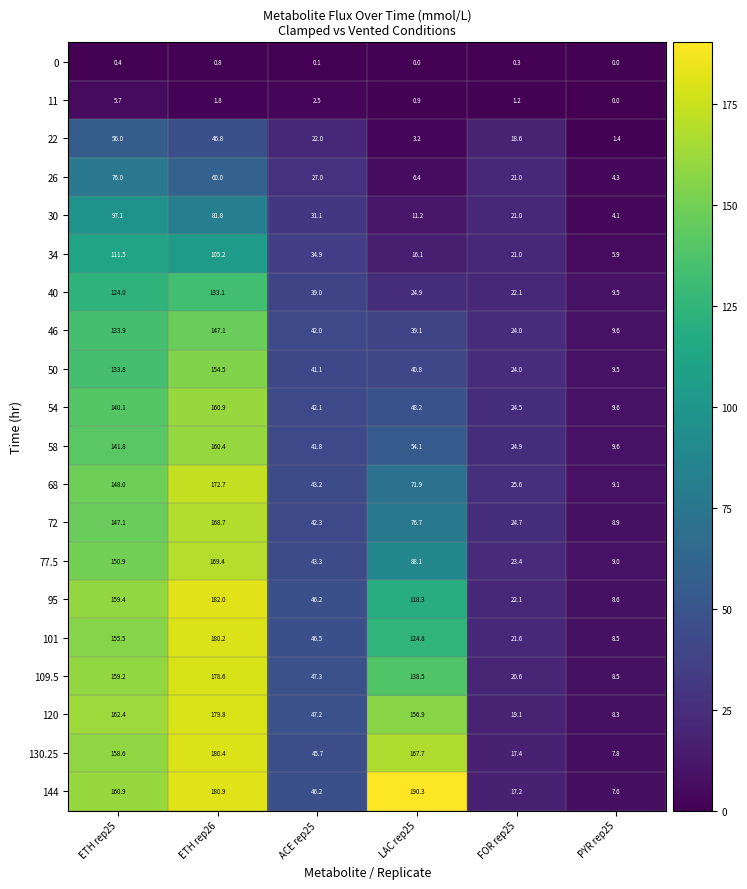

What is the total value across all series at ETH rep26?

2645.1